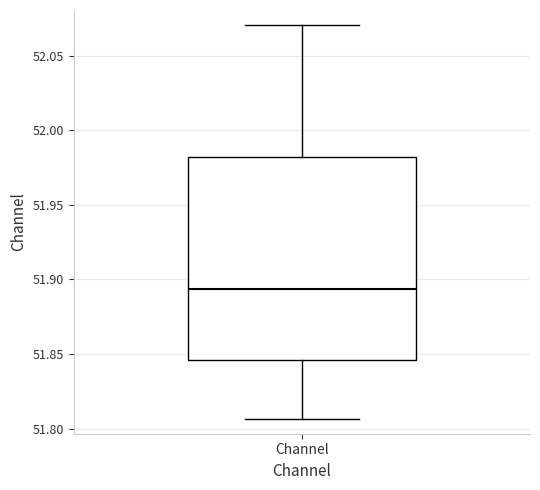

Read this box plot against the y-axis: the position of the median line, the range covered by the box, and the ends of both whiskers. The values are not printed on the chart, so give them approximately, as read against the axis.

median 51.895, box 51.845 to 51.980, whiskers 51.805 to 52.070